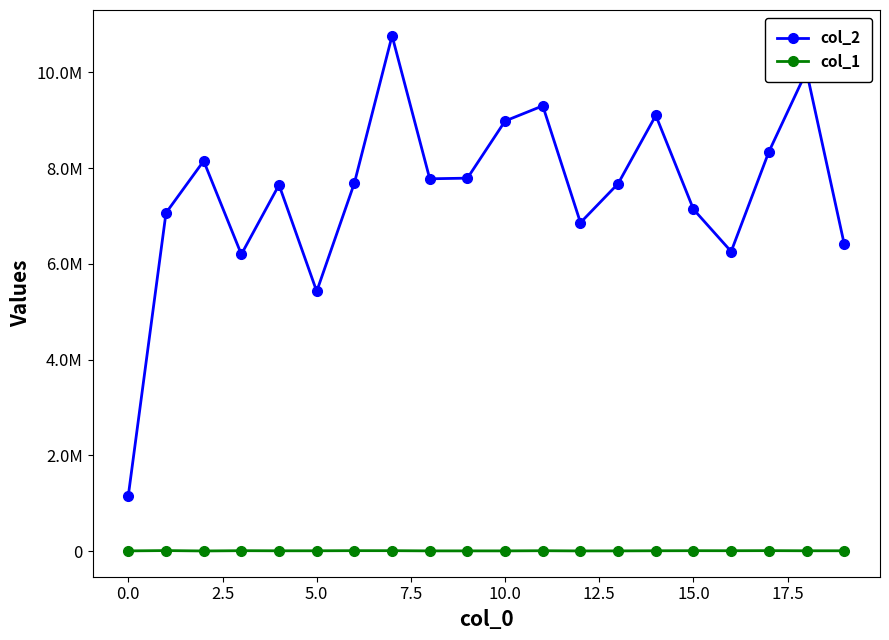

True or false: col_1 and col_2 cross at least once.

False